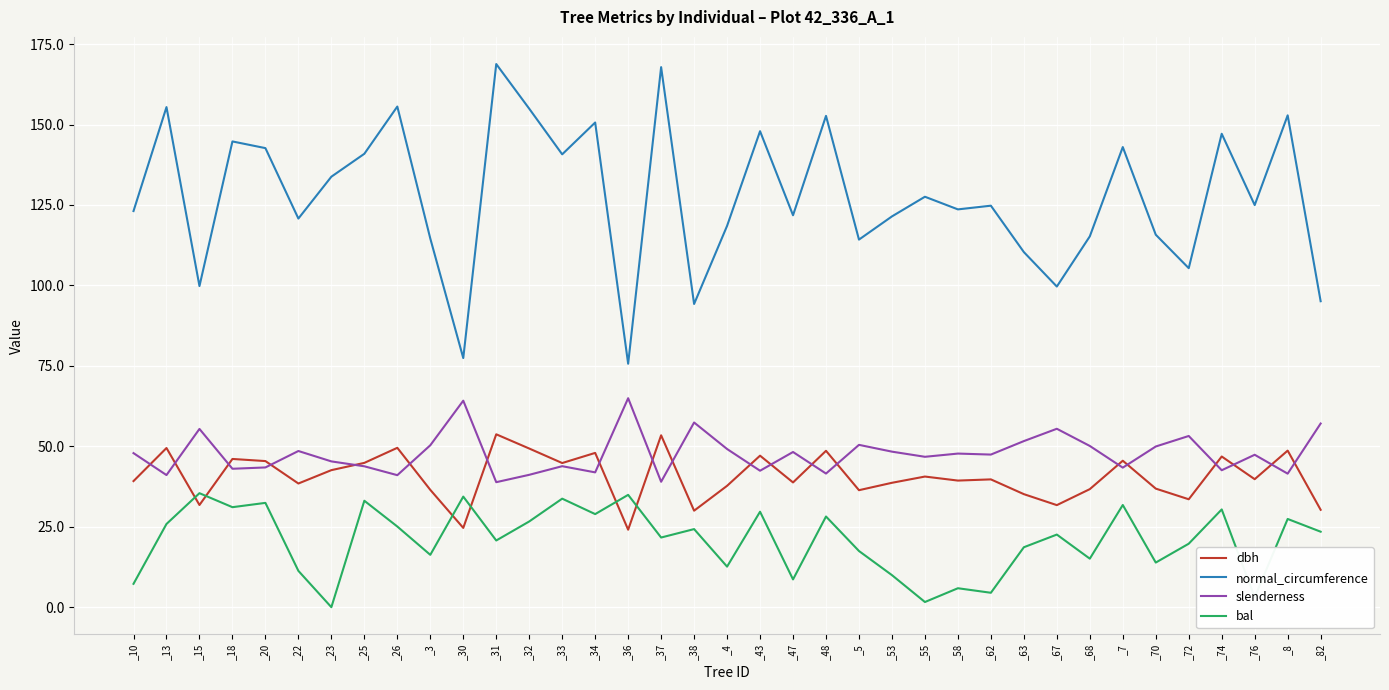

Which series has the largest range (max minus min)?

normal_circumference